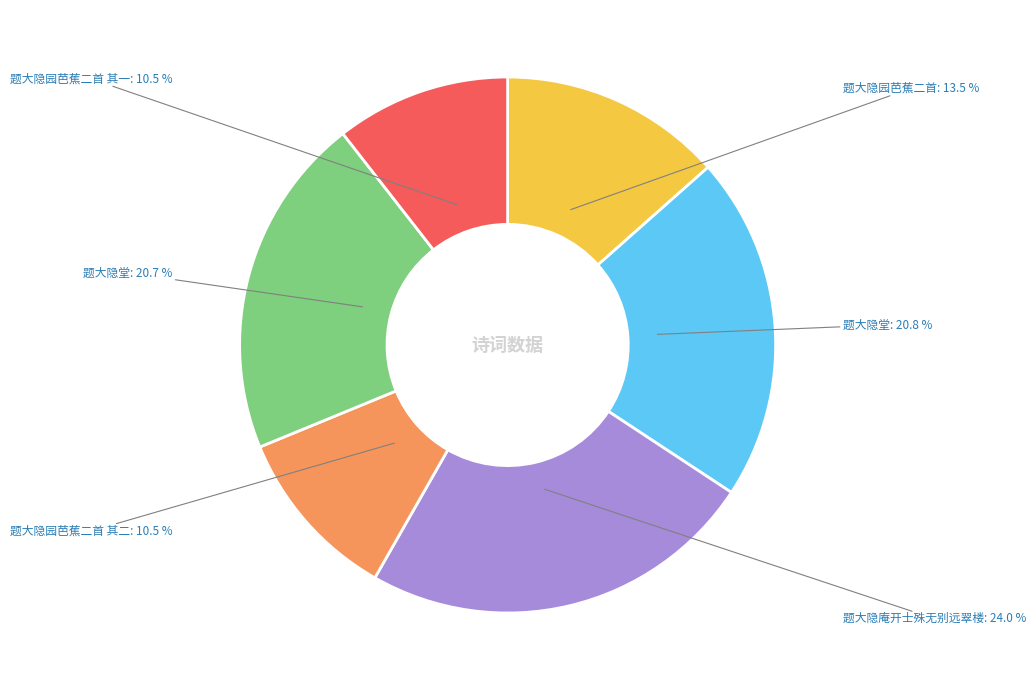

Count the number of slices in the pie.

6